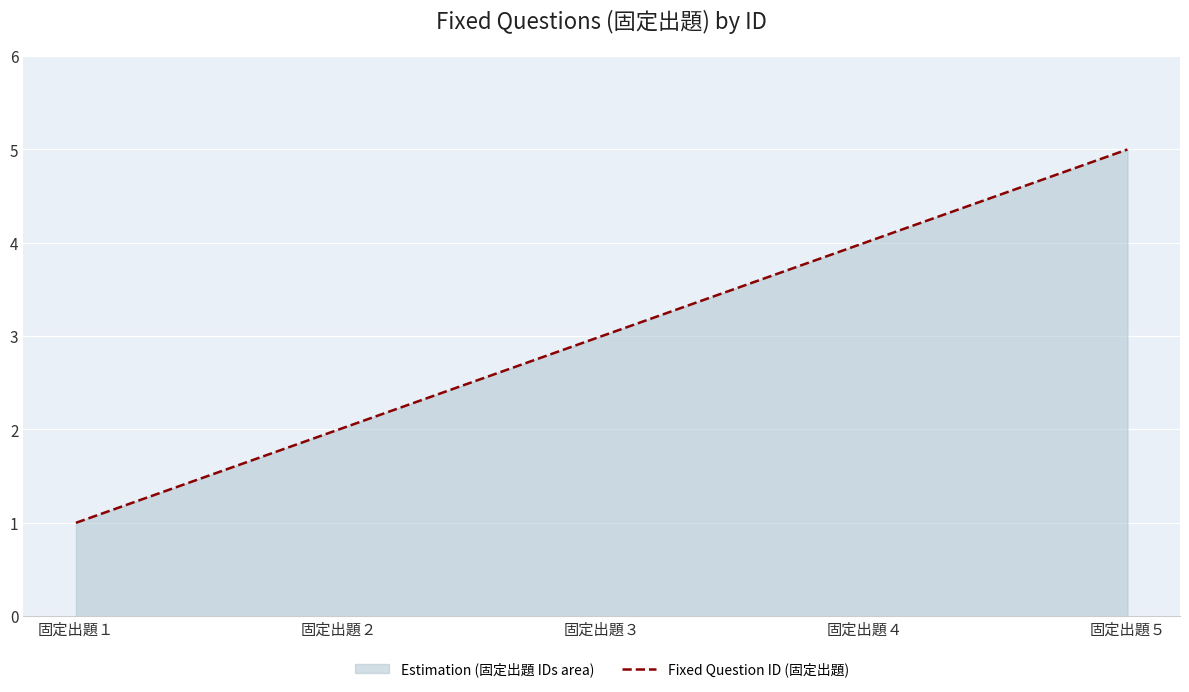

Reading left to right, list all the values displayed in this chart.

1	2	3	4	5